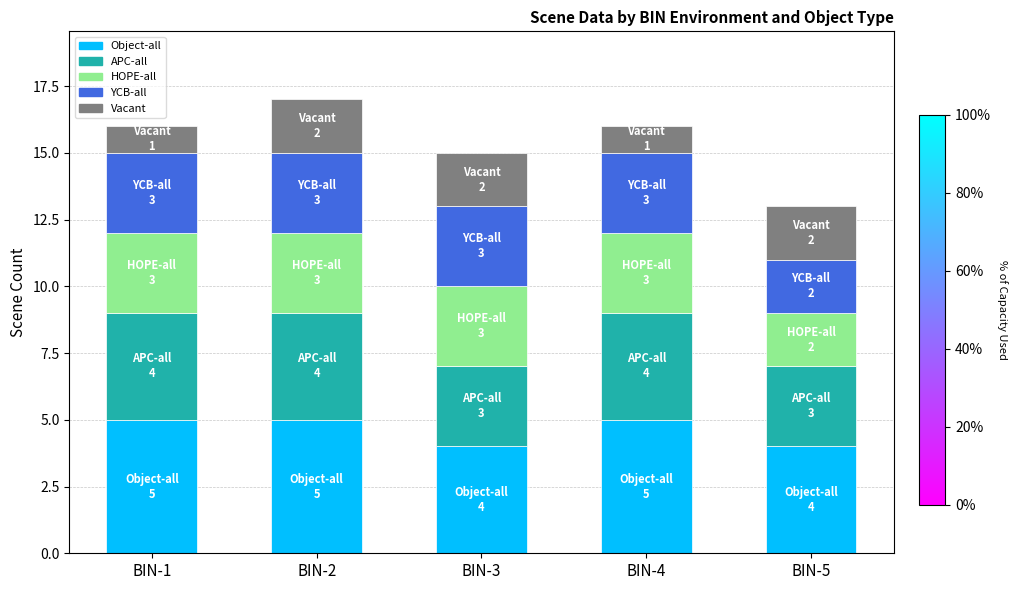

What is the highest value of the Object-all series?

5